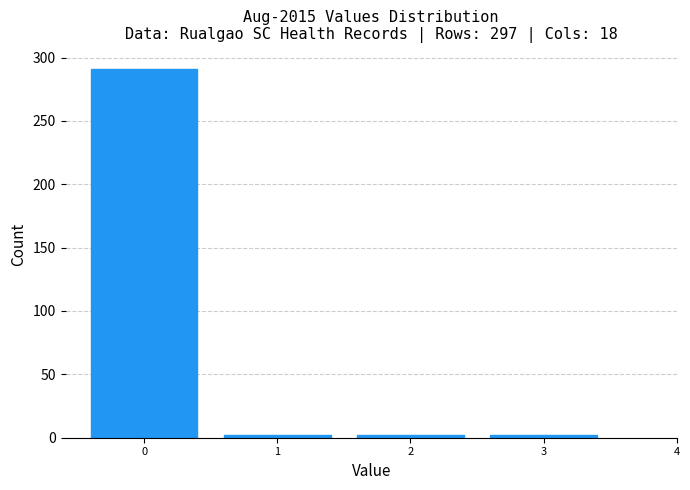

Reading left to right, list all the values displayed in this chart.

0=291	1=2	2=2	3=2